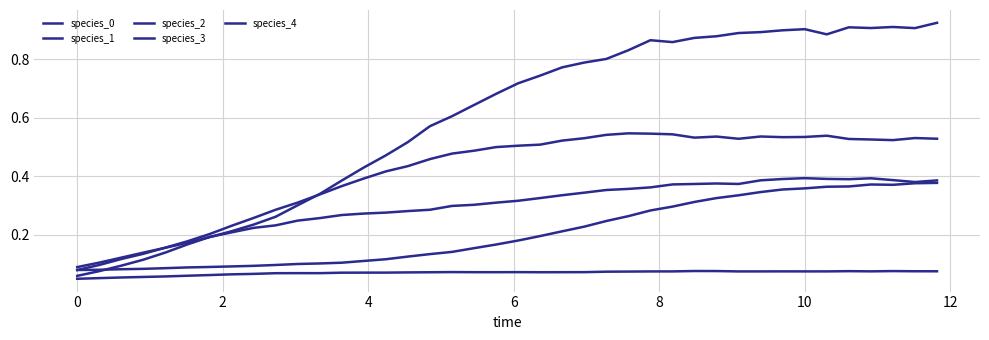

True or false: species_1 has more than 2 points higher than both neighbors.

True